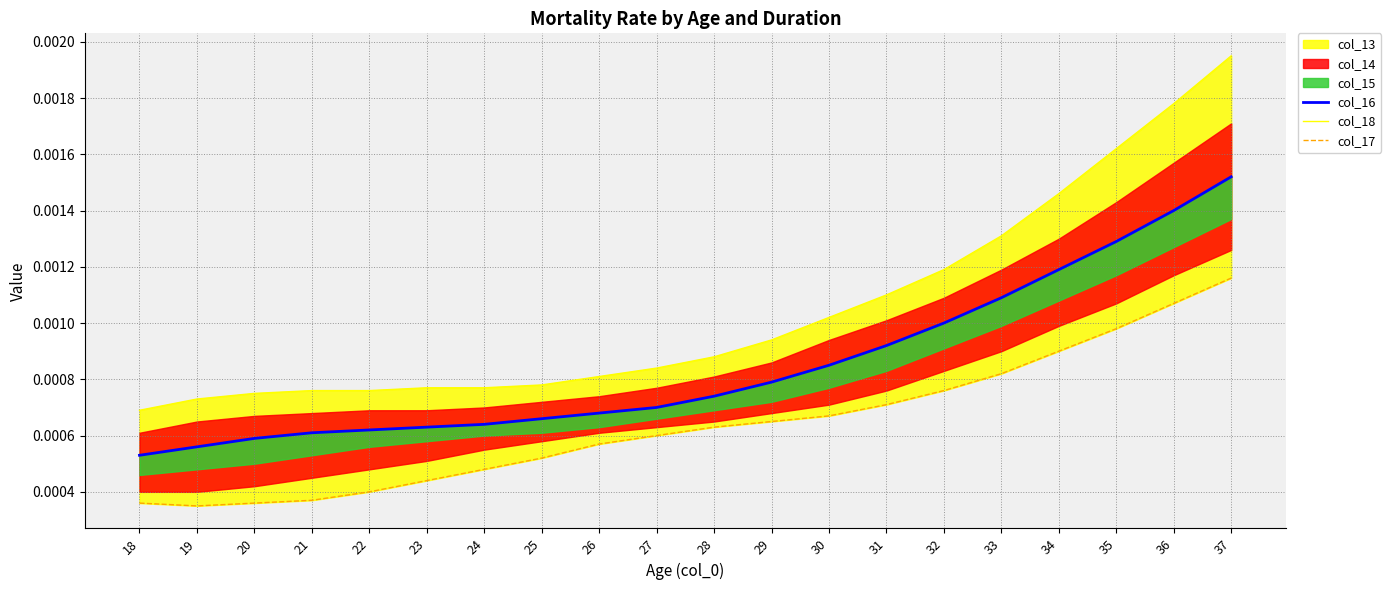

True or false: col_18 has more than 1 points higher than both neighbors.

False